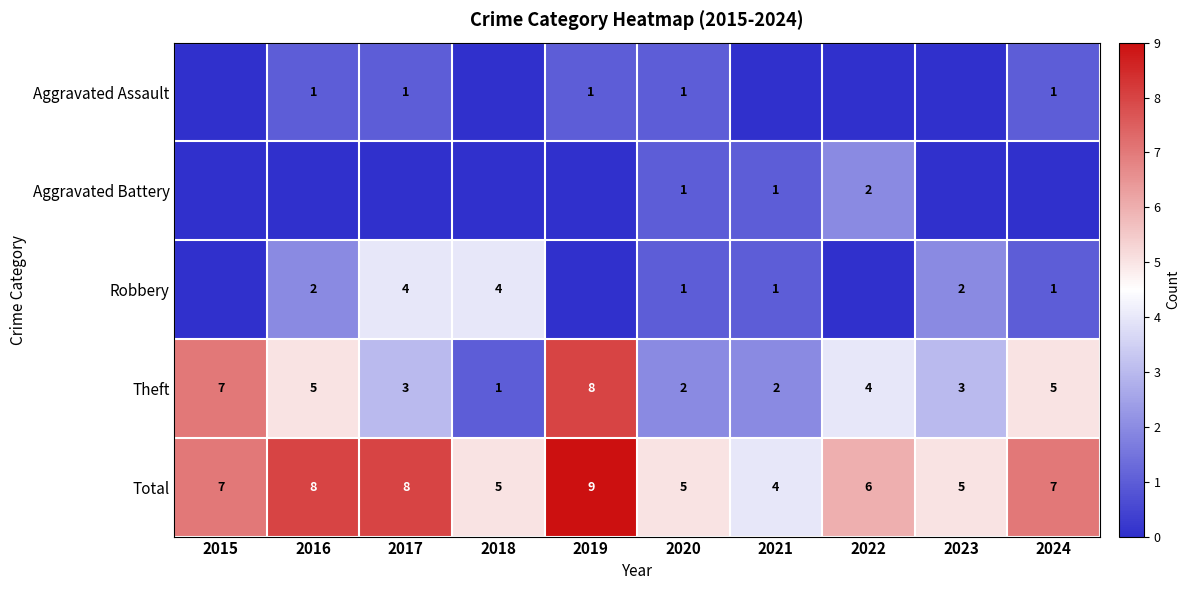

Which category has the highest value across all series?

2019